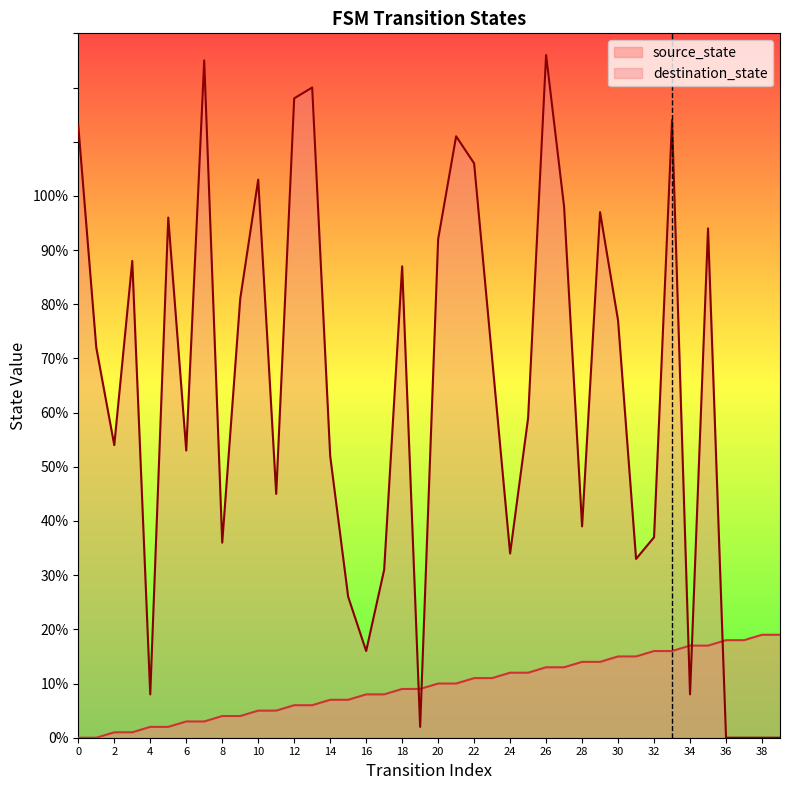

Rank the categories by destination_state value from lowest to highest.

36, 37, 38, 39, 19, 4, 34, 16, 15, 17, 31, 24, 8, 32, 28, 11, 14, 6, 2, 25, 23, 1, 30, 9, 18, 3, 20, 35, 5, 29, 27, 10, 22, 21, 0, 33, 12, 13, 7, 26